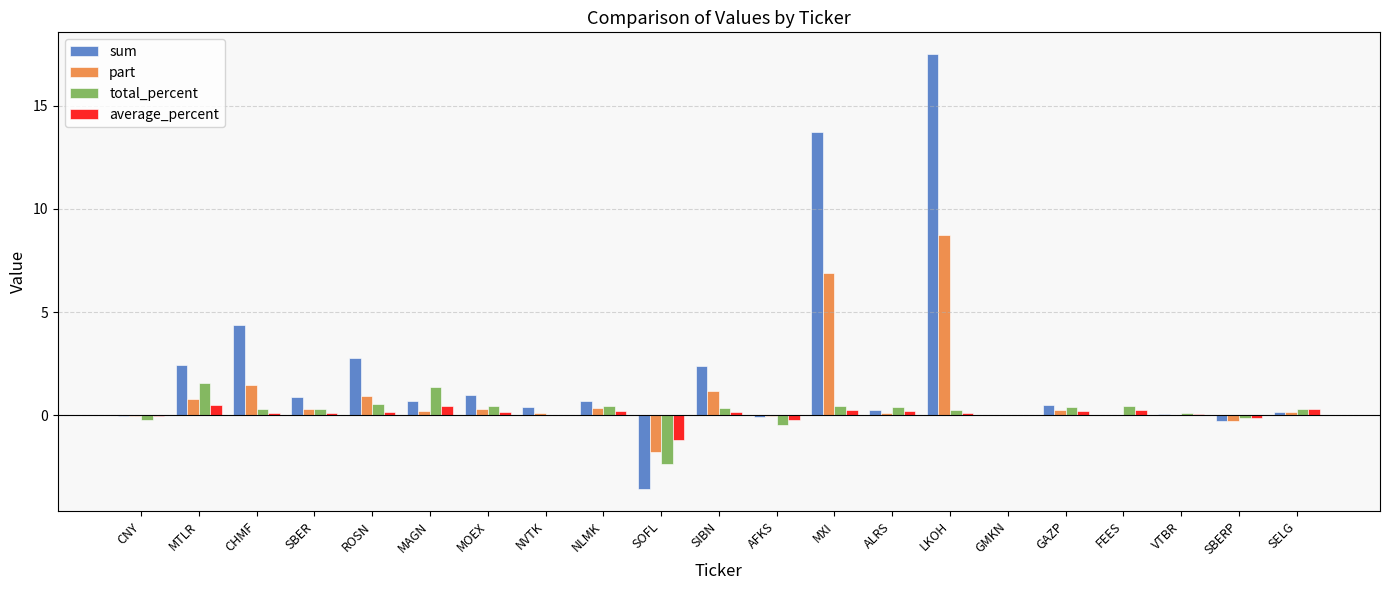

True or false: part has a value of 0.8 at MTLR.

True